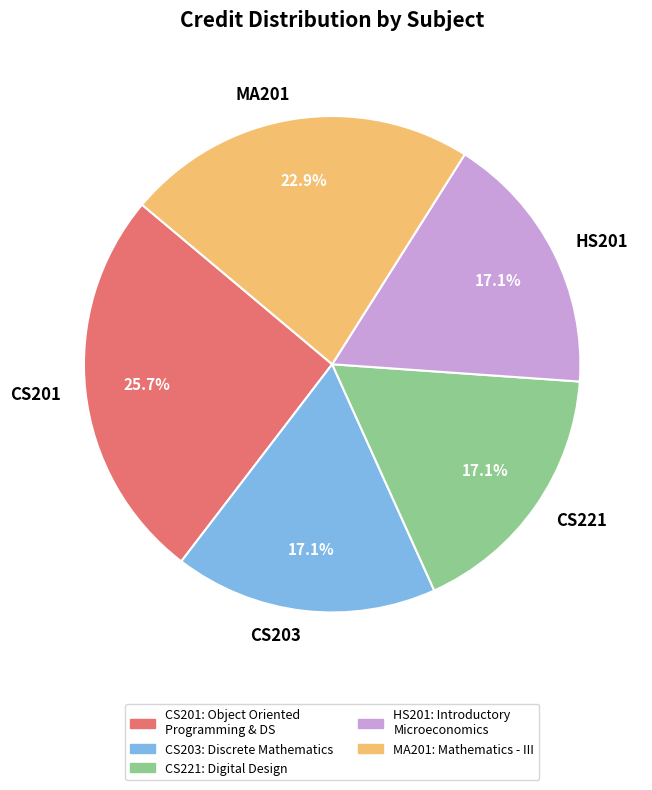

Approximately how many times larger is the value at CS221 compared to HS201?

1.0